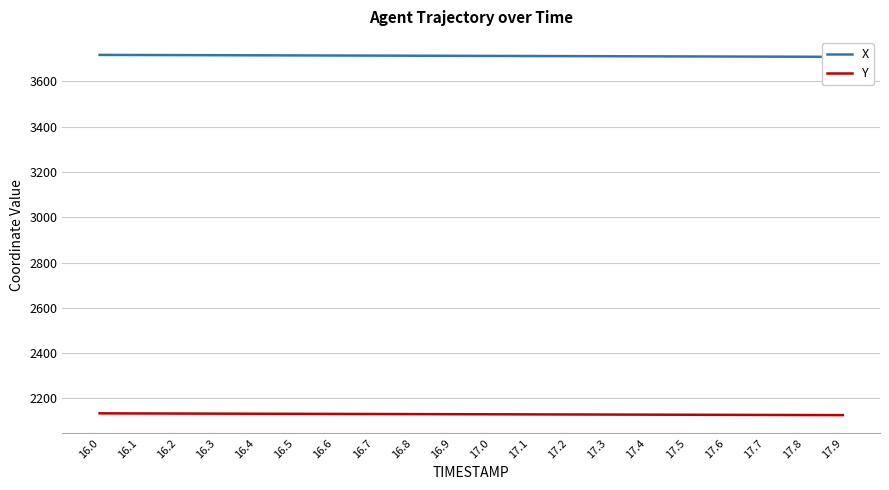

Is the value of Y at 17.4 greater than the value of X at 17.8?

No